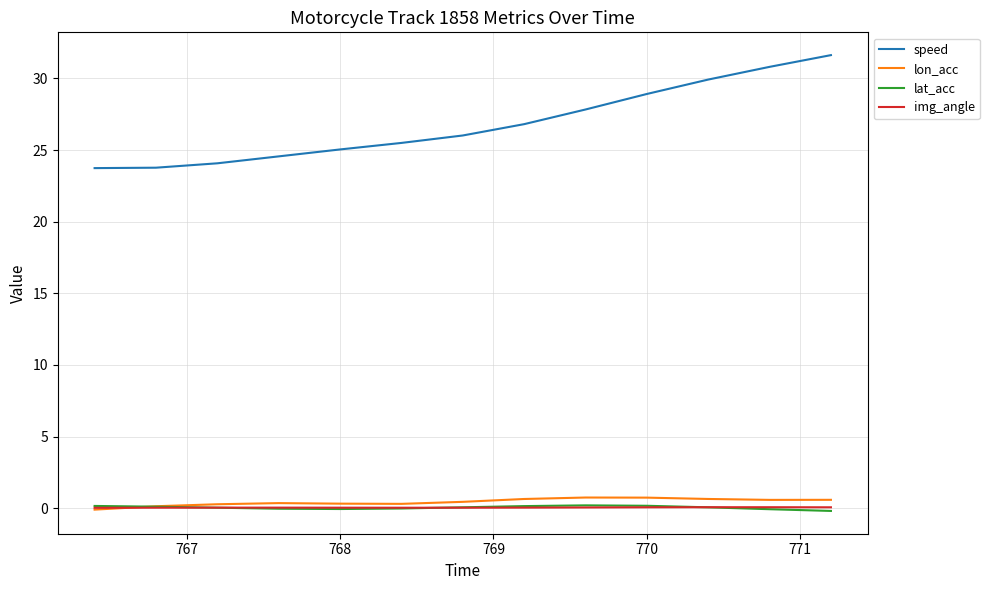

How many values in the speed series exceed 26?

7